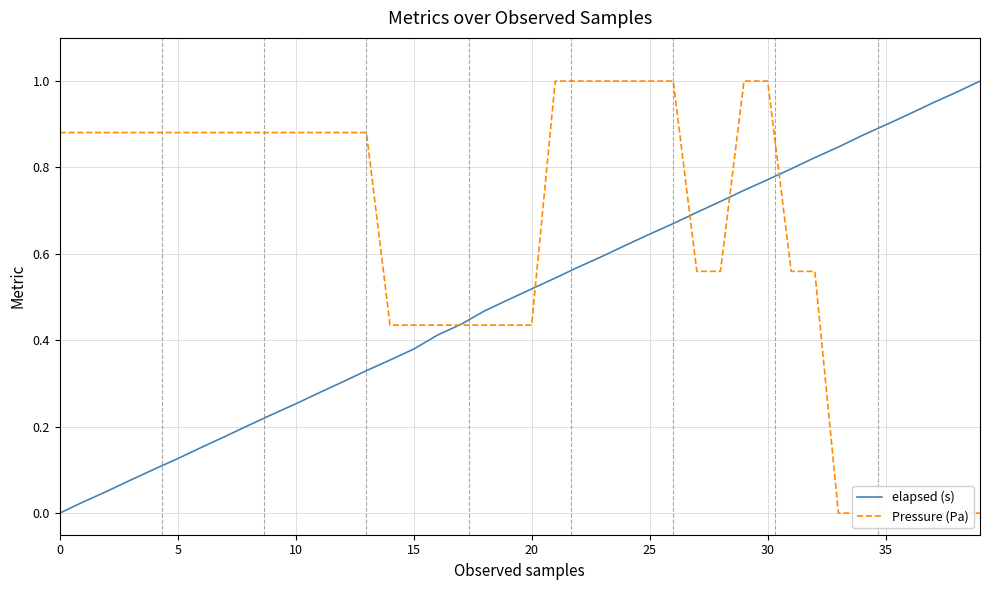

What is the average value of the Pressure (Pa) series?

0.6